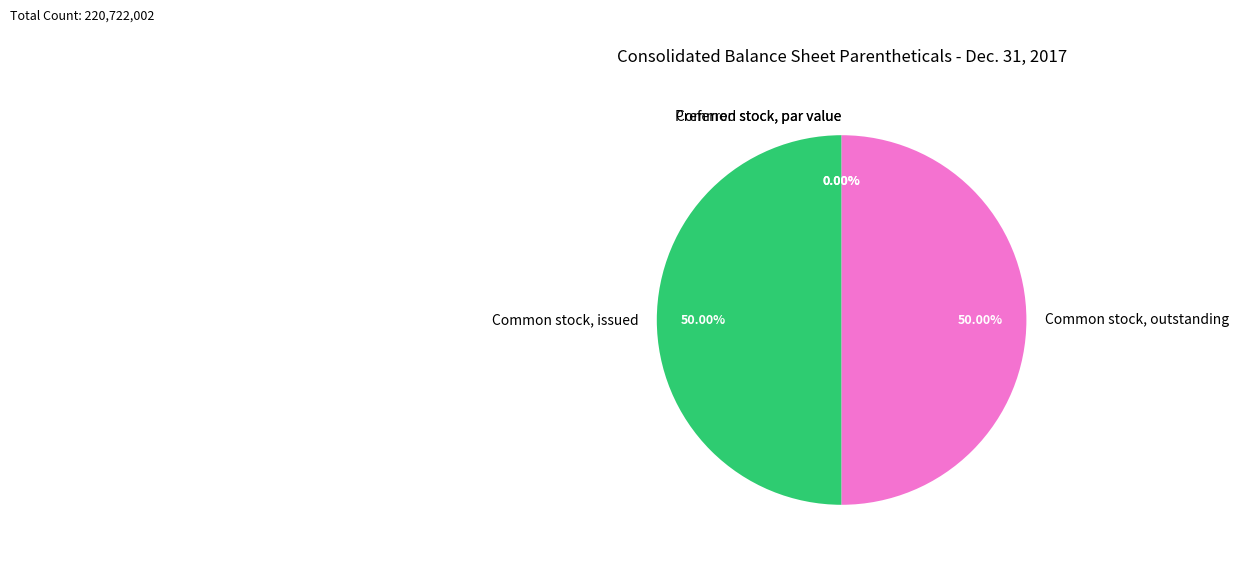

What is the smallest slice in the pie chart?

Preferred stock, par value